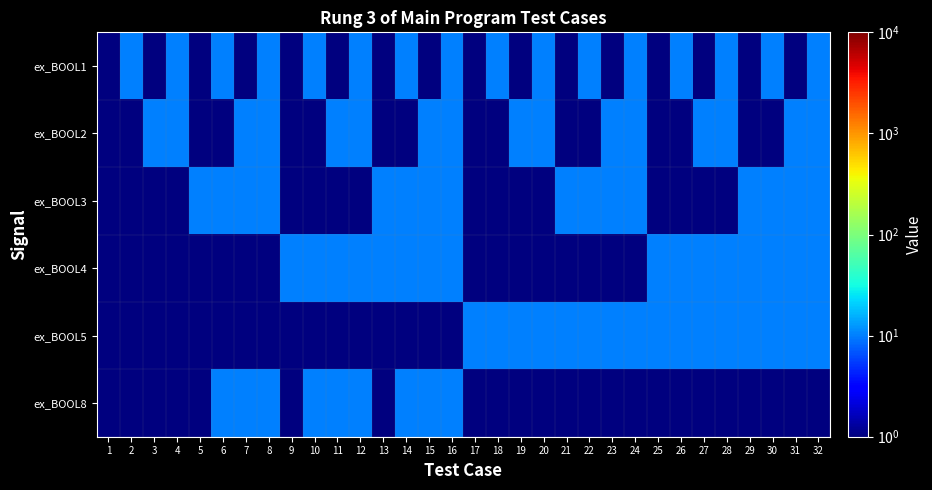

Which category has the highest value across all series?

2